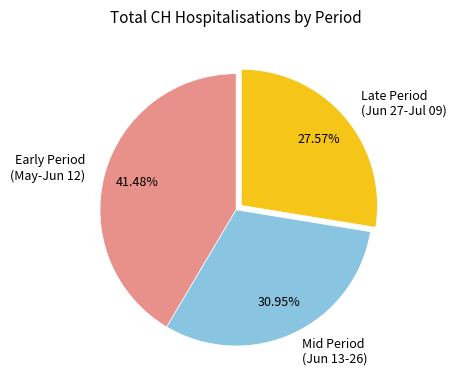

Count the number of slices in the pie.

3